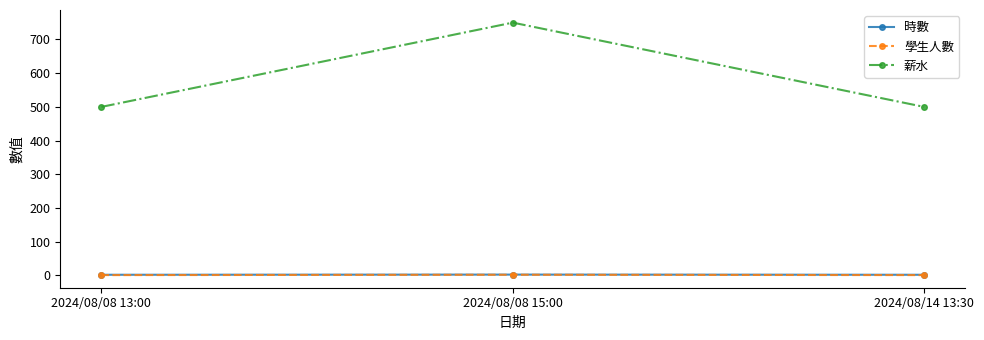

True or false: 薪水 has a value of 687.6 at 2024/08/08 13:00.

False